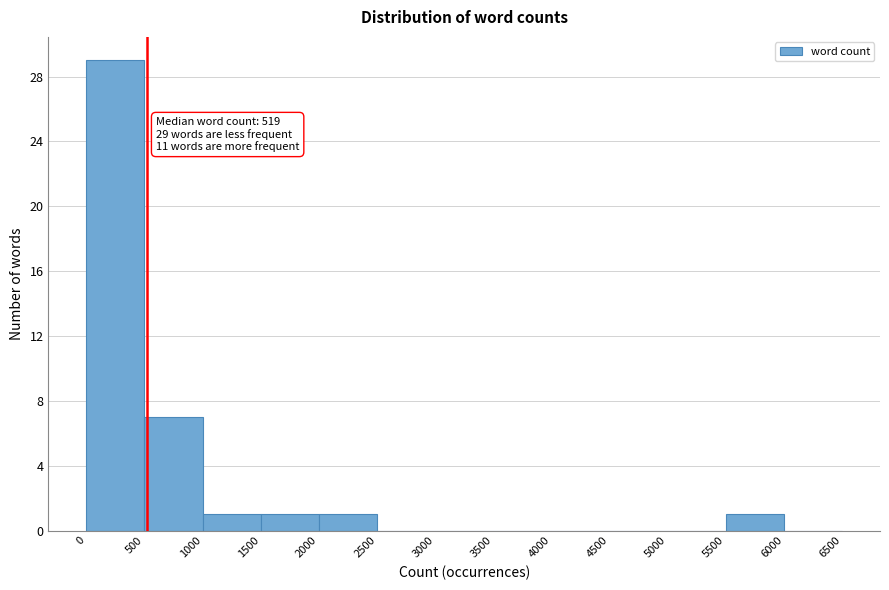

Over which range of the x-axis is the bar tallest?

0 to 500